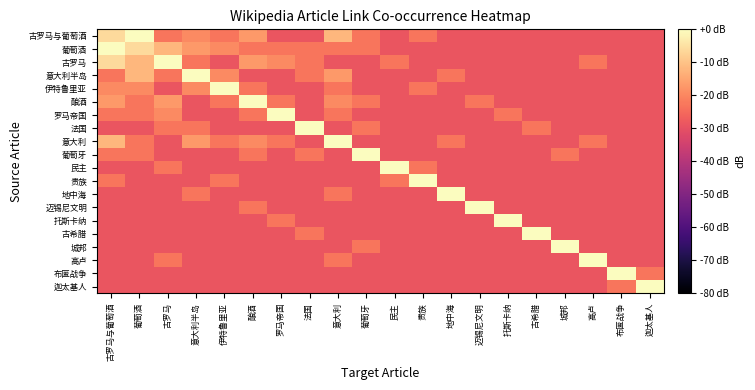

At 古罗马与葡萄酒, list the series in order from largest to smallest.

葡萄酒, 古罗马与葡萄酒, 古罗马, 意大利, 酿酒, 伊特鲁里亚, 意大利半岛, 罗马帝国, 葡萄牙, 贵族, 法国, 民主, 地中海, 迈锡尼文明, 托斯卡纳, 古希腊, 城邦, 高卢, 布匿战争, 迦太基人